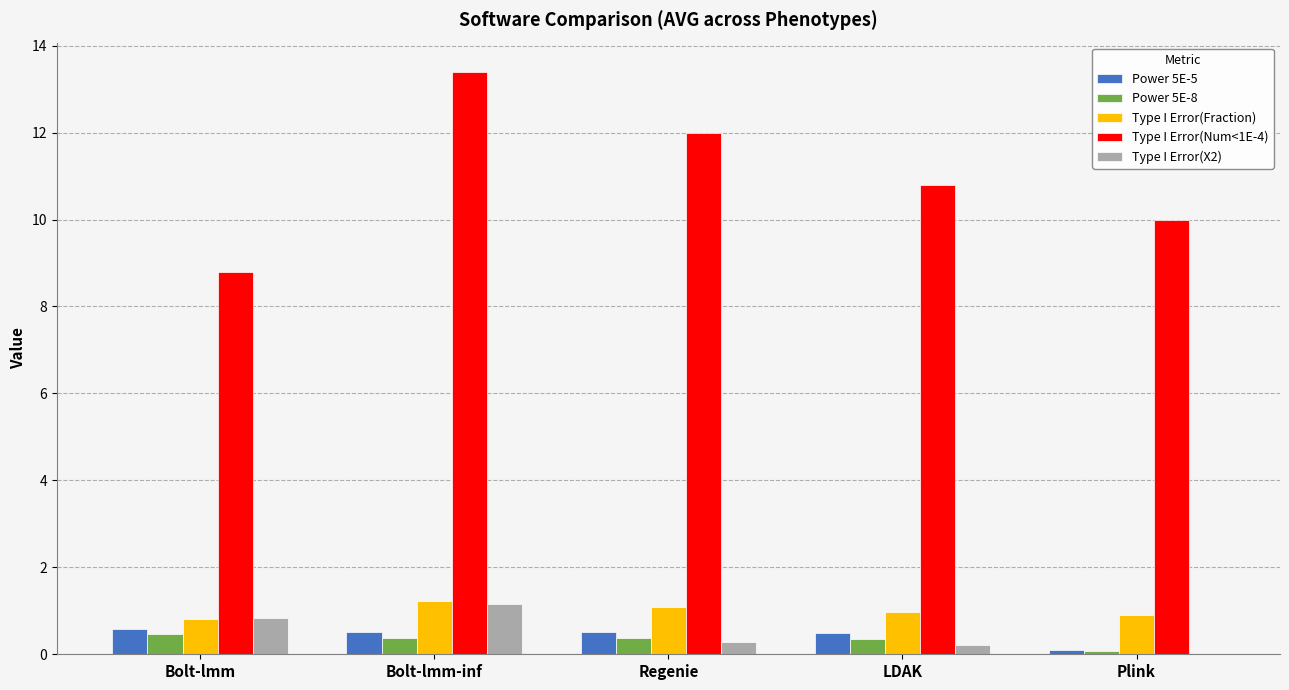

What is the sum of all Type I Error(Num<1E-4) values?

55.0